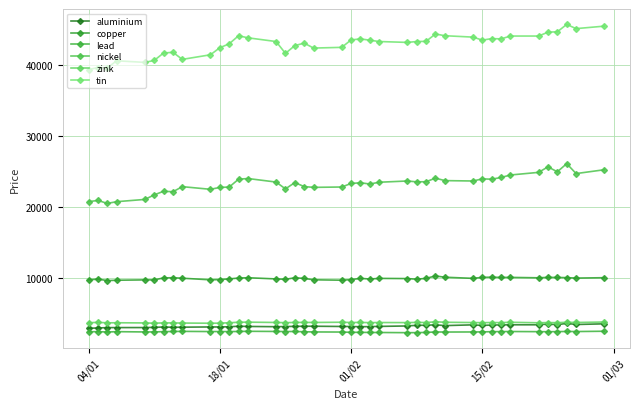

True or false: nickel and lead intersect in this chart.

False